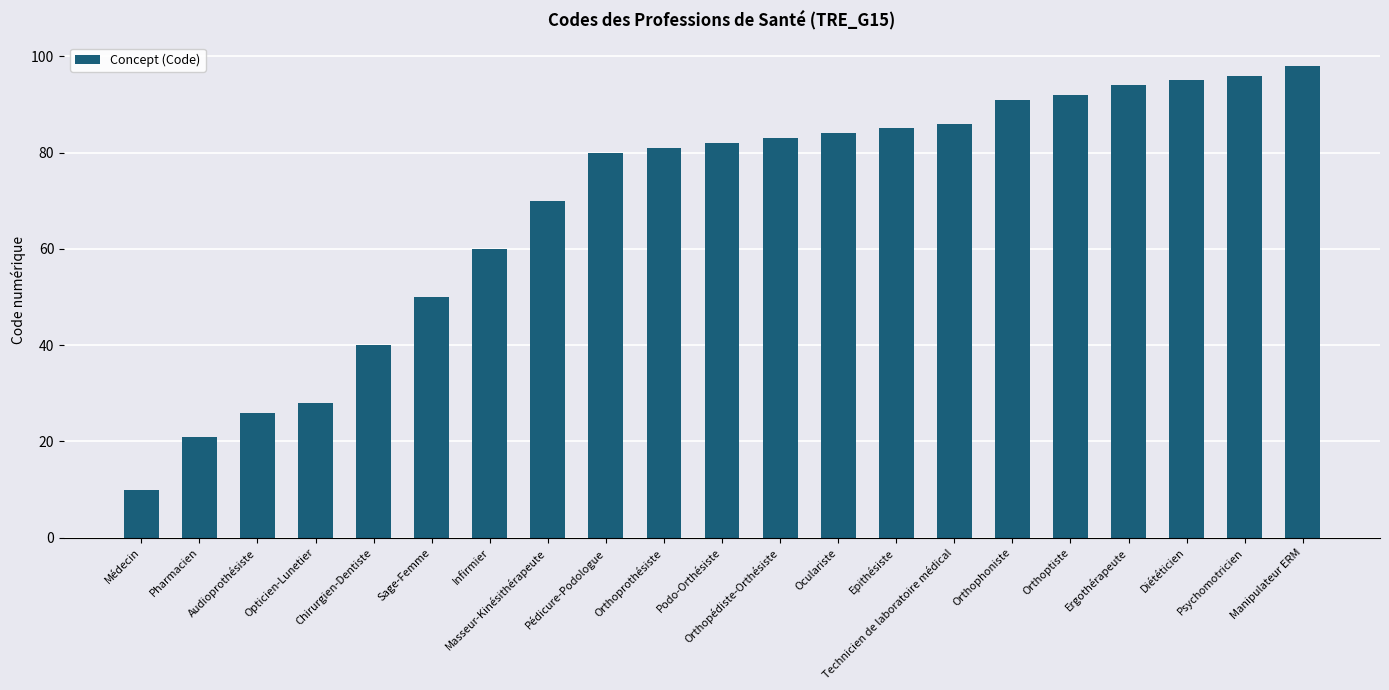

How many categories are shown in the chart?

21